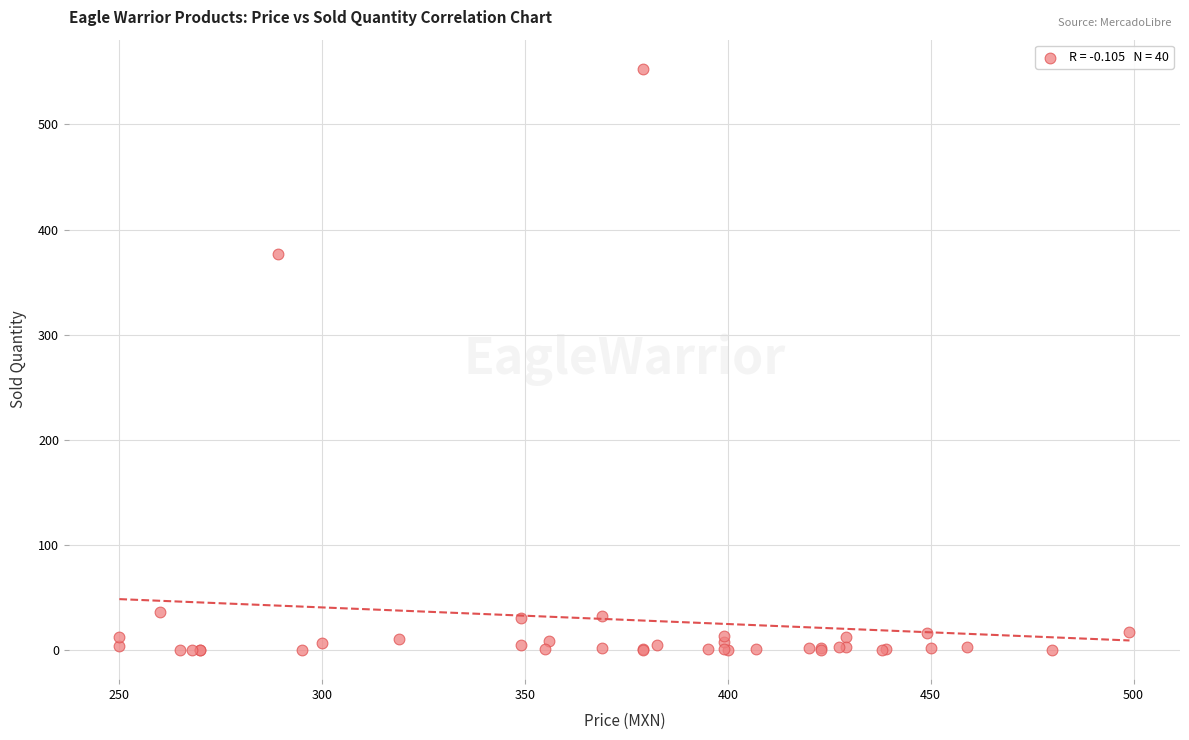

What Y value in the scatter plot is closest to 276?

377